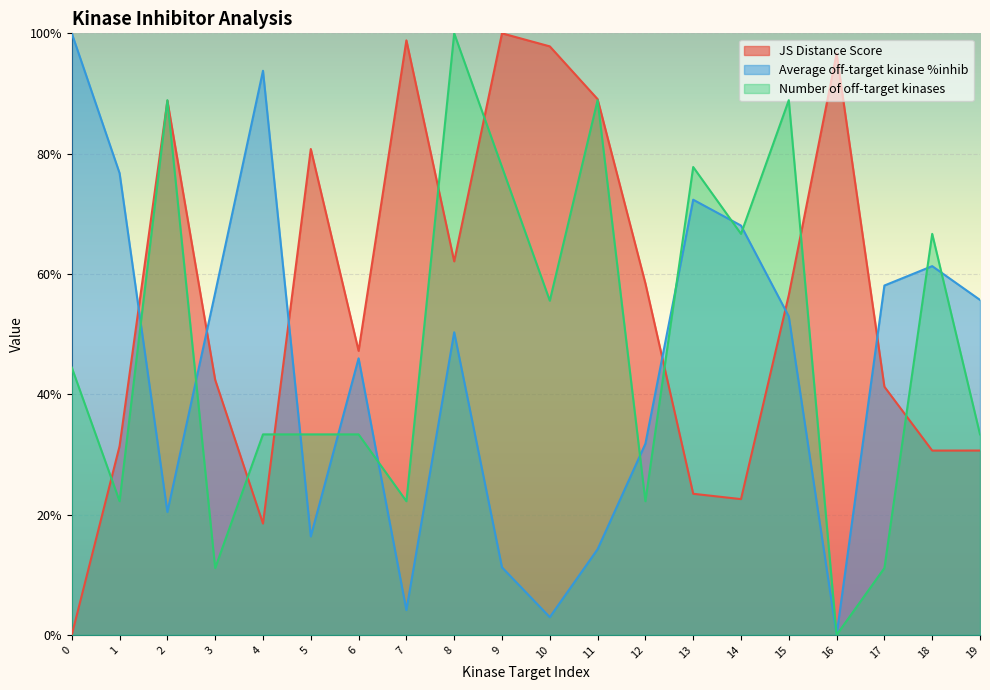

How many positive values does the Number of off-target kinases series have?

19